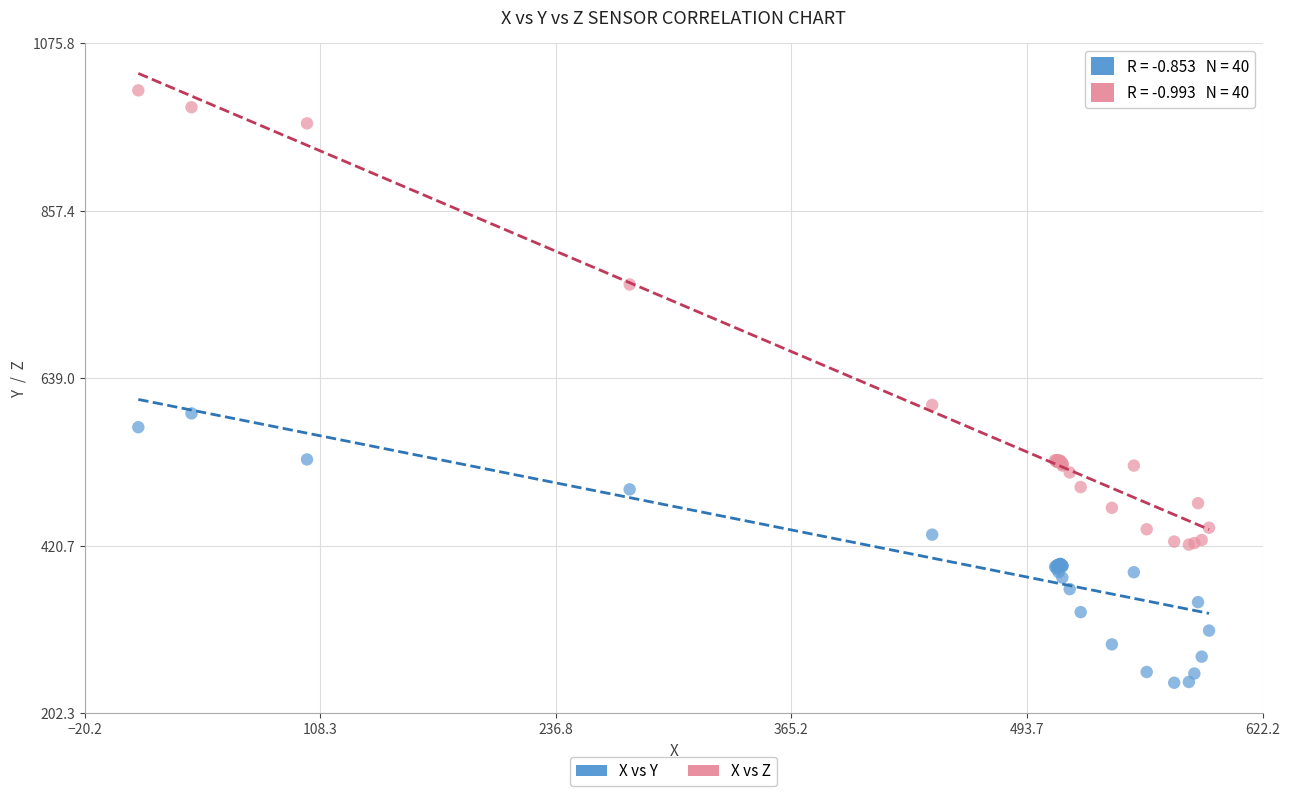

Which series has the widest spread of Y values?

X vs Z